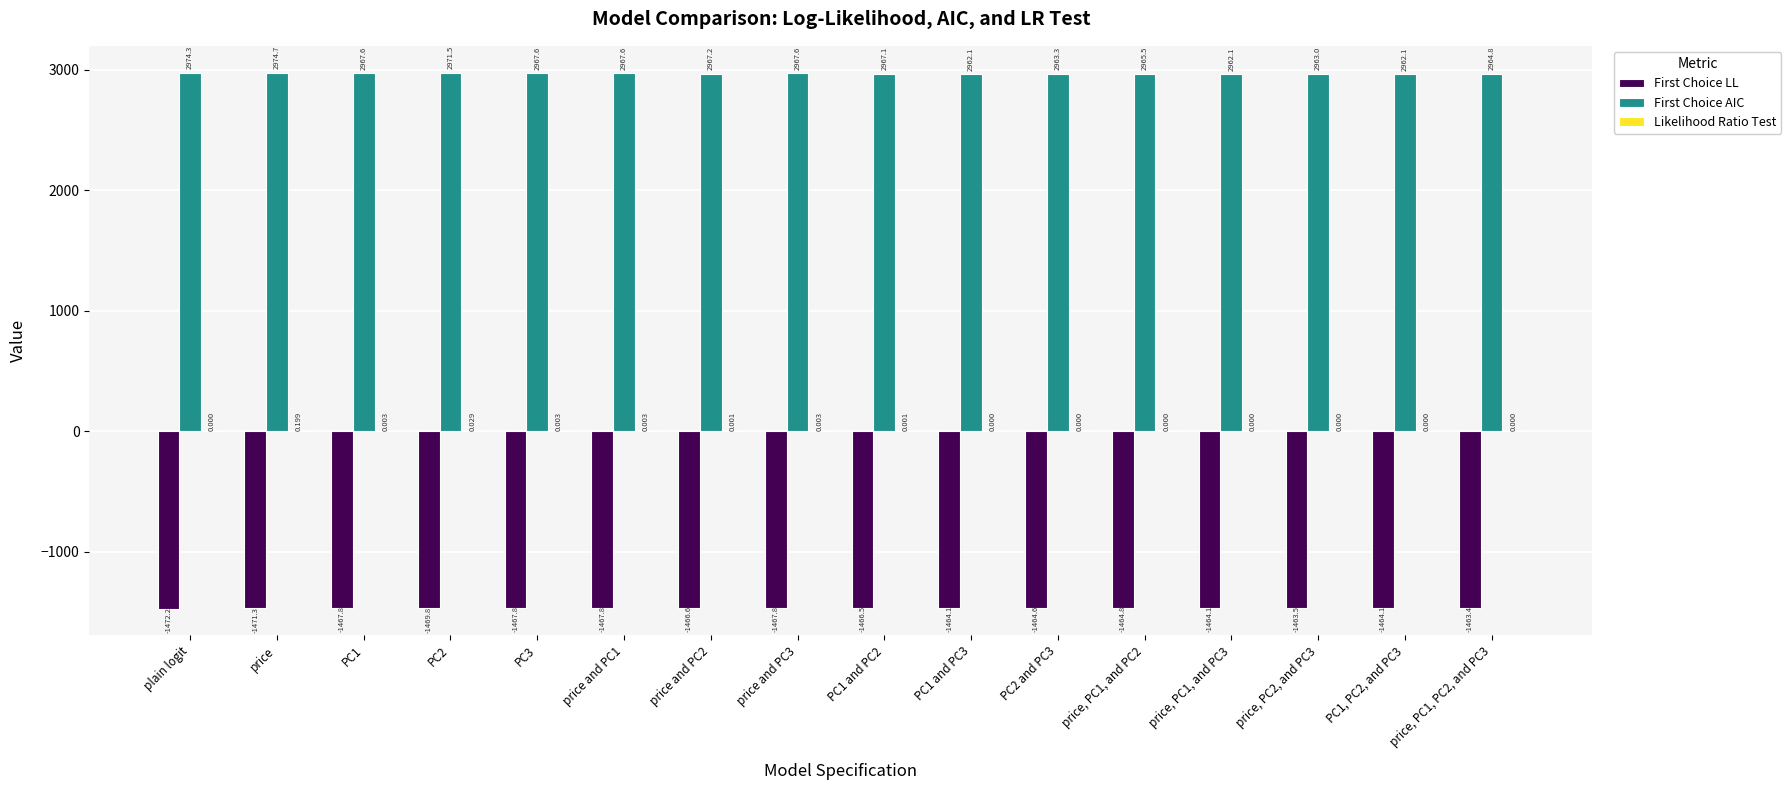

Between price and PC2 and price, PC1, and PC3, which series saw the biggest shift?

First Choice AIC